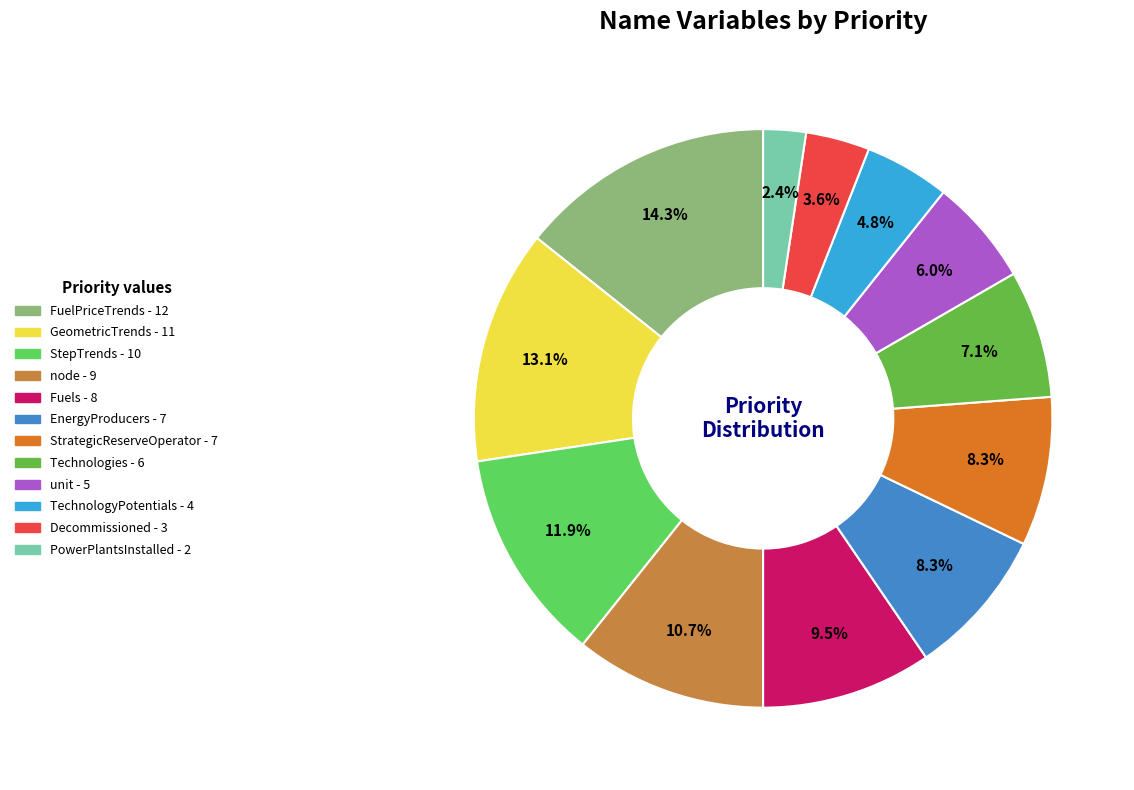

How much of the chart is everything except Technologies?

92.9%